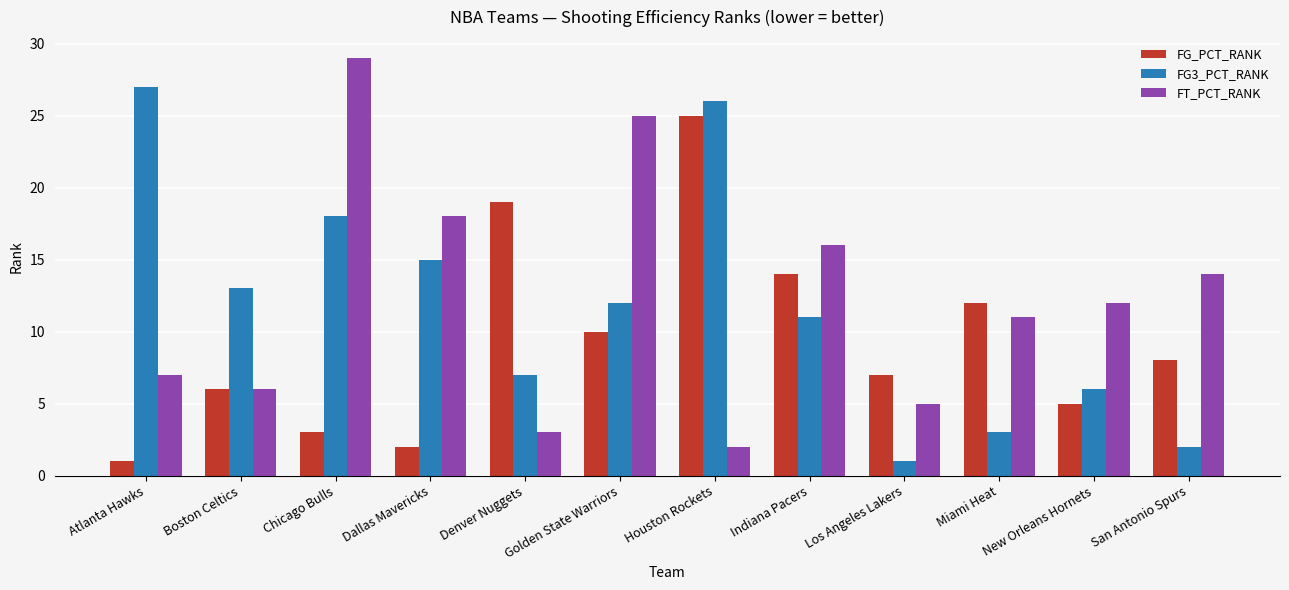

What is the difference between the maximum and minimum values in the FG3_PCT_RANK series?

26